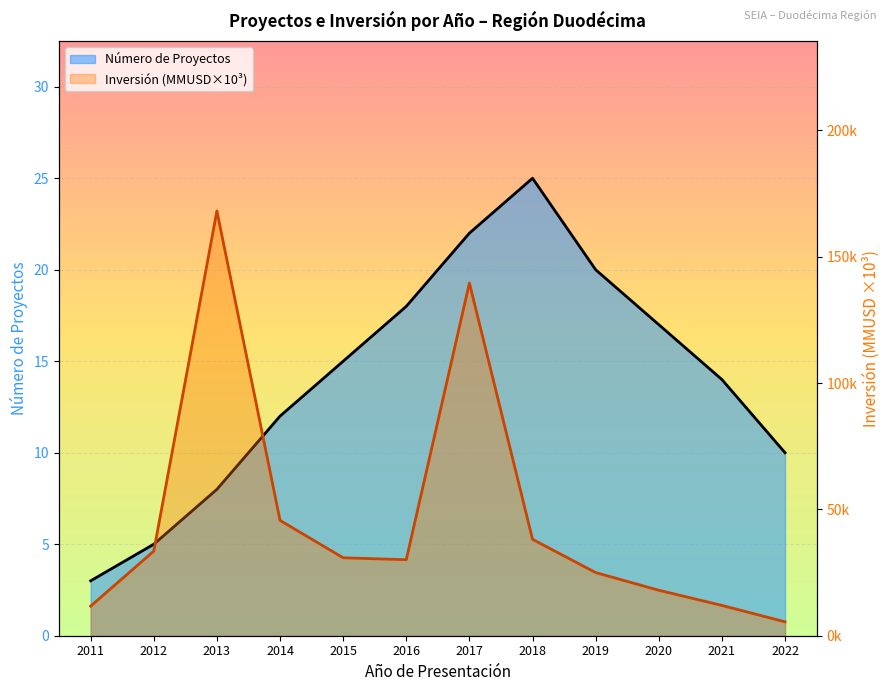

How many interior local valleys does the Inversión (MMU$) series have?

1